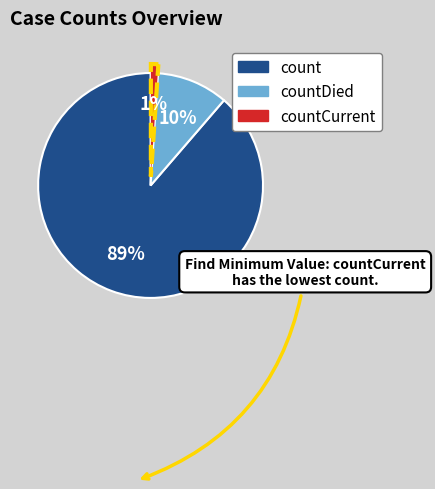

To the nearest percent, what is the difference between the largest and smallest slice percentages?

88%